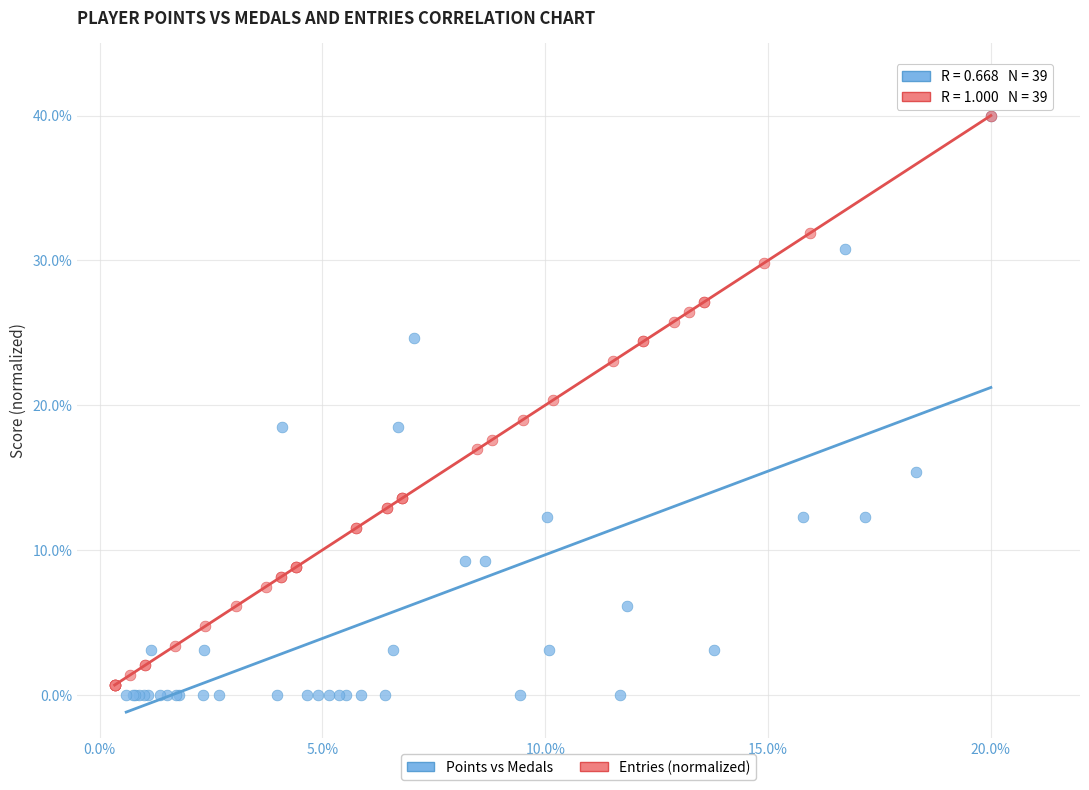

Which series has the widest spread of Y values?

Points vs Medals